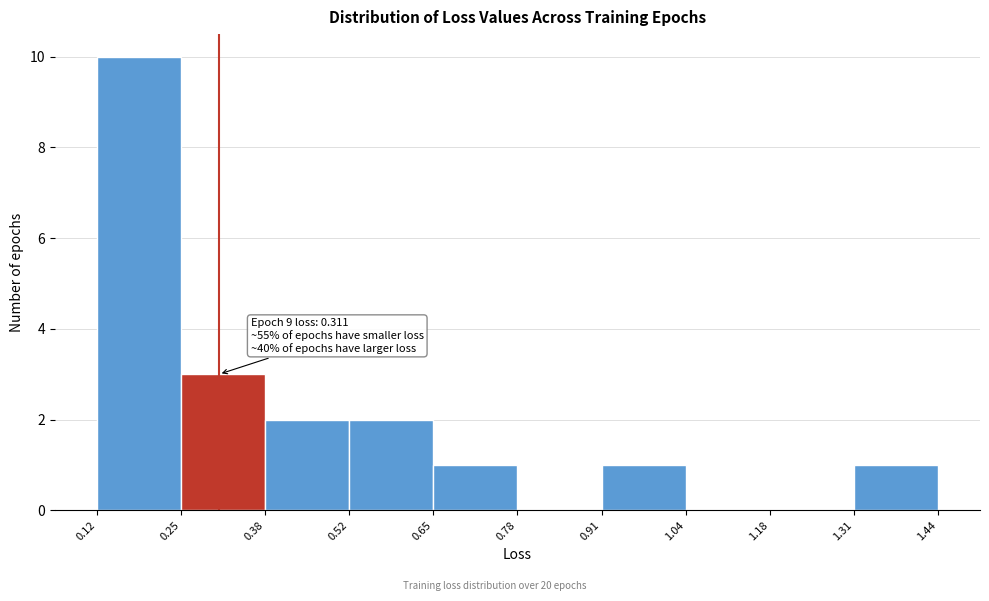

Which range on the x-axis has the tallest bar?

0.12 to 0.25